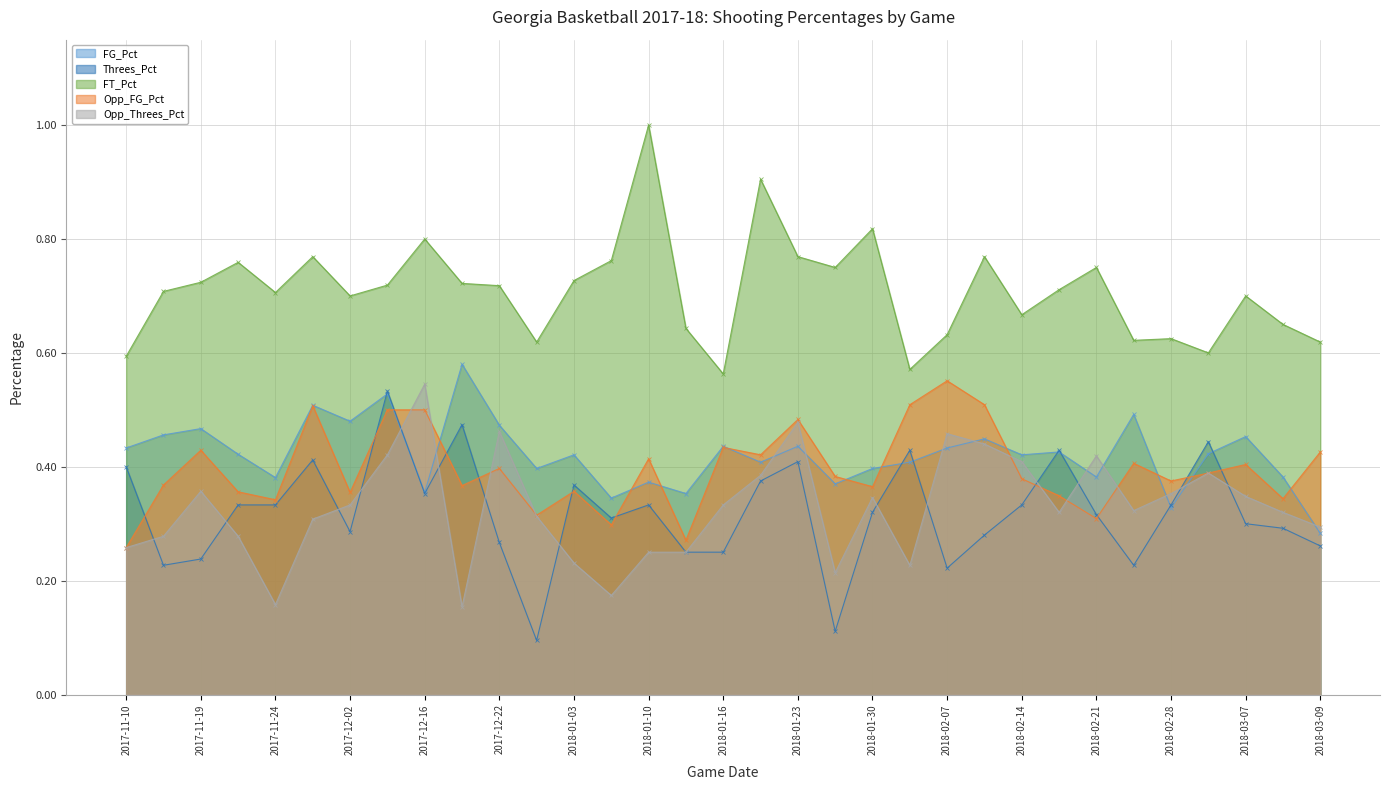

True or false: FT_Pct and FG_Pct cross at least once.

False